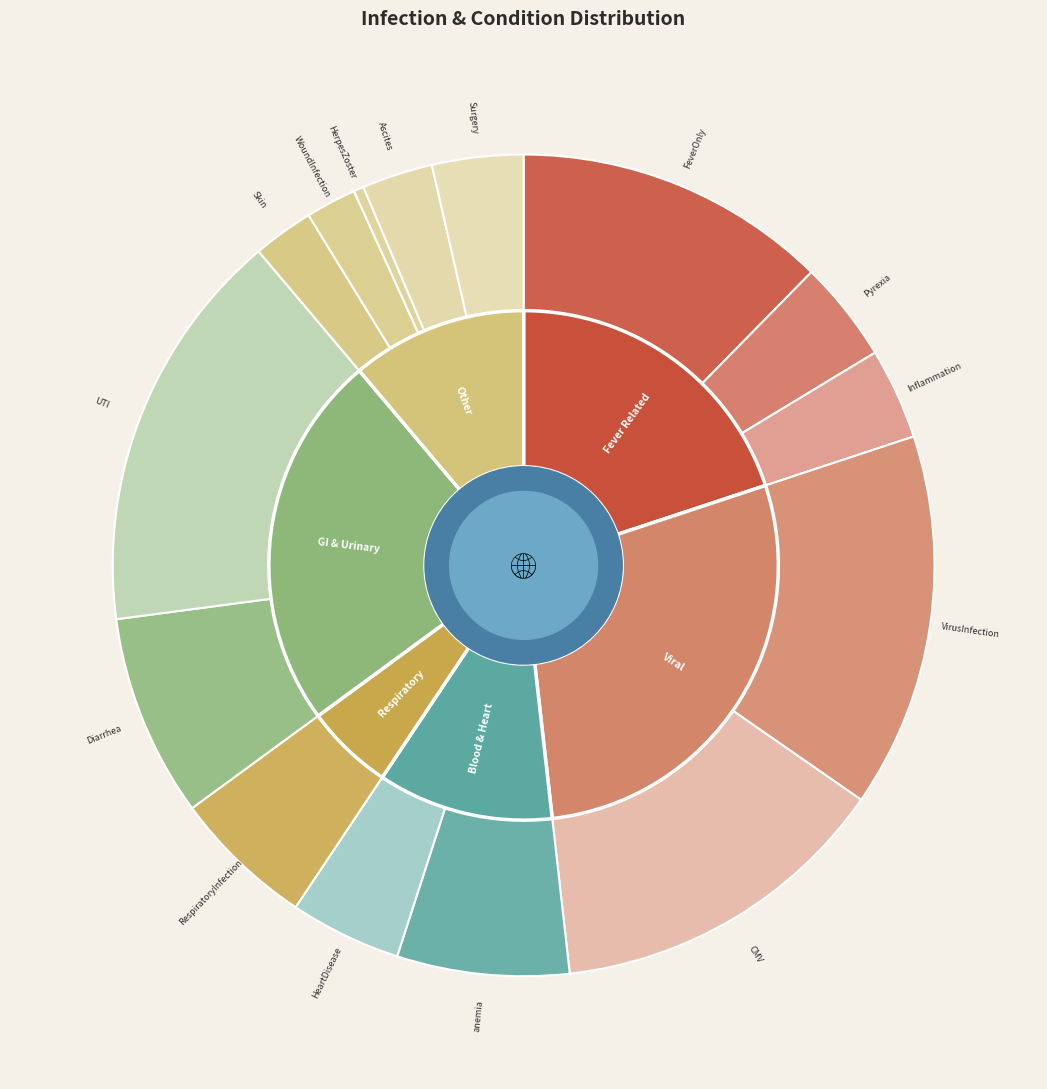

To the nearest percent, what portion does VirusInfection represent?

15%